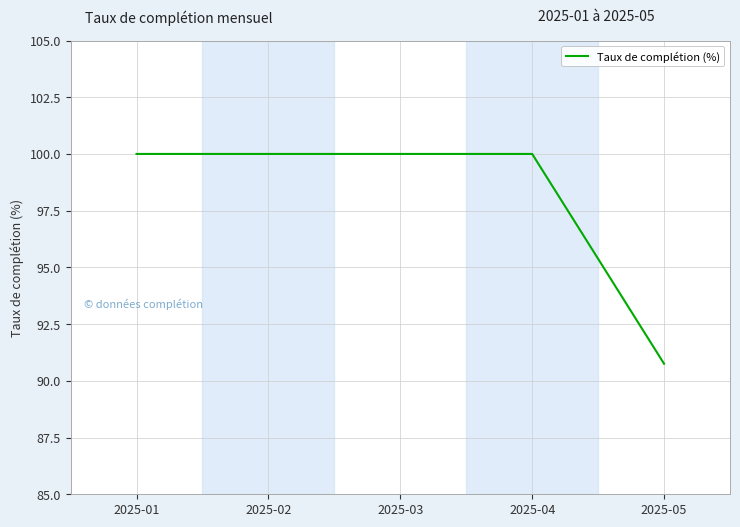

How many lines are shown in the chart?

1